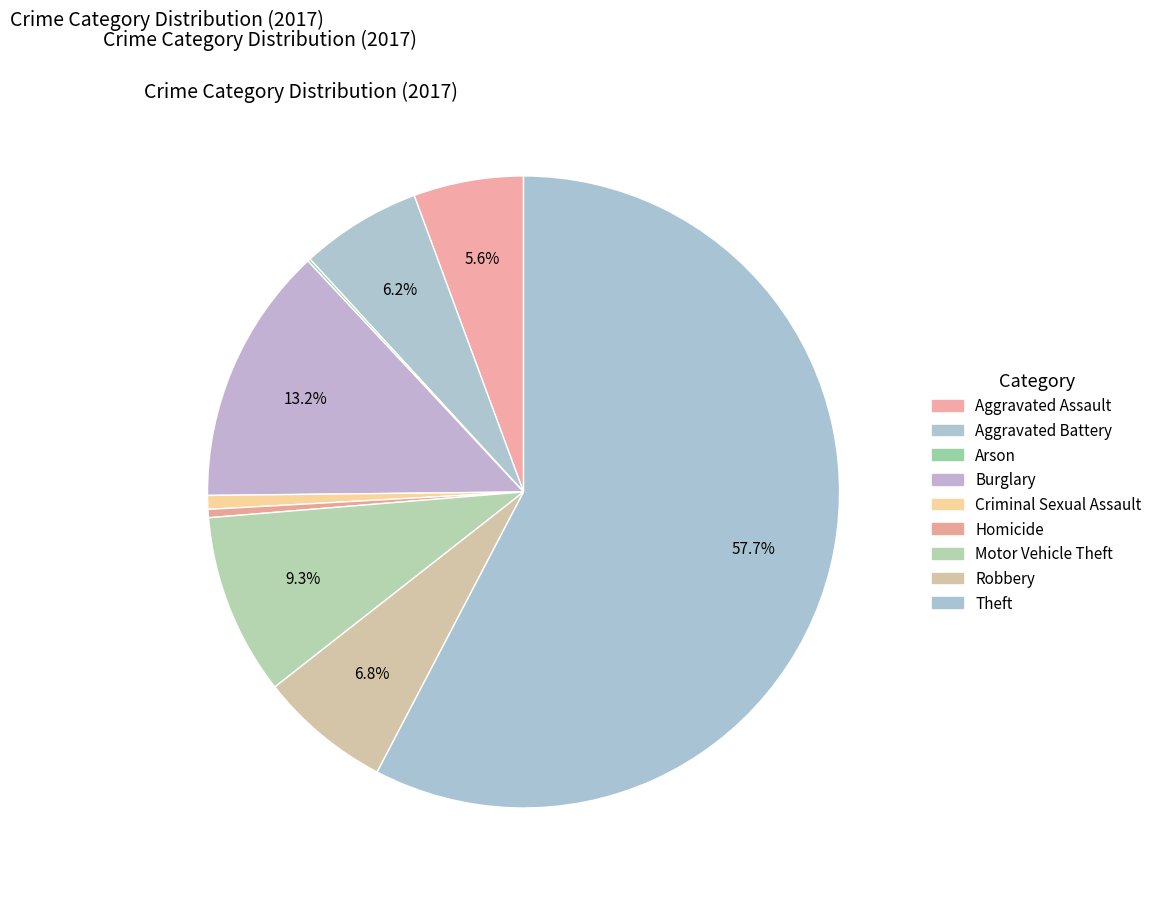

What is the smallest slice in the pie chart?

Arson